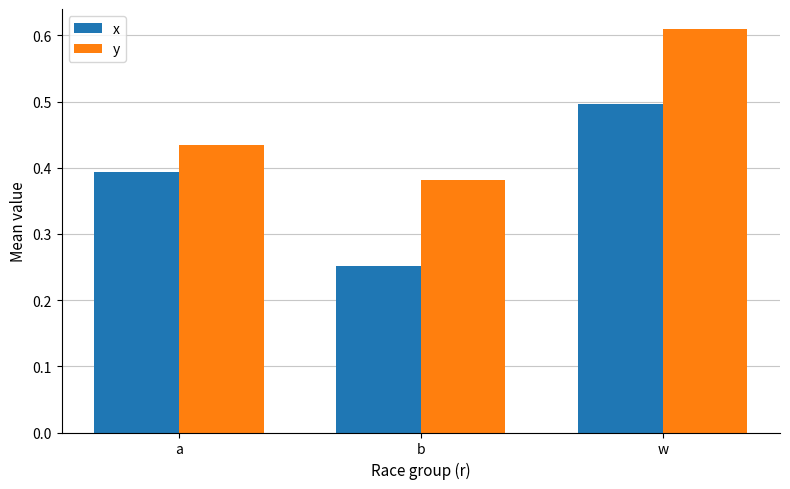

What are all the series names shown in the legend?

x, y